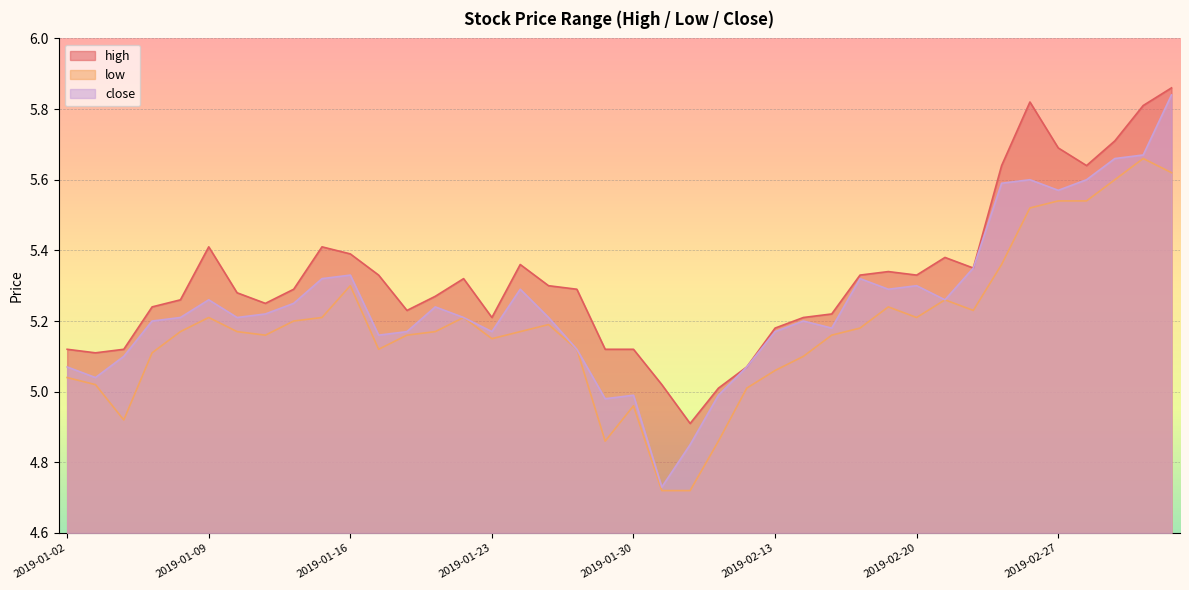

Reading left to right, transcribe all the data shown in this chart.

high: 2019-01-02=5.1	2019-01-03=5.1	2019-01-04=5.1	2019-01-07=5.2	2019-01-08=5.3	2019-01-09=5.4	2019-01-10=5.3	2019-01-11=5.2	2019-01-14=5.3	2019-01-15=5.4	2019-01-16=5.4	2019-01-17=5.3	2019-01-18=5.2	2019-01-21=5.3	2019-01-22=5.3	2019-01-23=5.2	2019-01-24=5.4	2019-01-25=5.3	2019-01-28=5.3	2019-01-29=5.1	2019-01-30=5.1	2019-01-31=5.0	2019-02-01=4.9	2019-02-11=5.0	2019-02-12=5.1	2019-02-13=5.2	2019-02-14=5.2	2019-02-15=5.2	2019-02-18=5.3	2019-02-19=5.3	2019-02-20=5.3	2019-02-21=5.4	2019-02-22=5.3	2019-02-25=5.6	2019-02-26=5.8	2019-02-27=5.7	2019-02-28=5.6	2019-03-01=5.7	2019-03-04=5.8	2019-03-05=5.9
low: 2019-01-02=5.0	2019-01-03=5.0	2019-01-04=4.9	2019-01-07=5.1	2019-01-08=5.2	2019-01-09=5.2	2019-01-10=5.2	2019-01-11=5.2	2019-01-14=5.2	2019-01-15=5.2	2019-01-16=5.3	2019-01-17=5.1	2019-01-18=5.2	2019-01-21=5.2	2019-01-22=5.2	2019-01-23=5.2	2019-01-24=5.2	2019-01-25=5.2	2019-01-28=5.1	2019-01-29=4.9	2019-01-30=5.0	2019-01-31=4.7	2019-02-01=4.7	2019-02-11=4.9	2019-02-12=5.0	2019-02-13=5.1	2019-02-14=5.1	2019-02-15=5.2	2019-02-18=5.2	2019-02-19=5.2	2019-02-20=5.2	2019-02-21=5.3	2019-02-22=5.2	2019-02-25=5.4	2019-02-26=5.5	2019-02-27=5.5	2019-02-28=5.5	2019-03-01=5.6	2019-03-04=5.7	2019-03-05=5.6
close: 2019-01-02=5.1	2019-01-03=5.0	2019-01-04=5.1	2019-01-07=5.2	2019-01-08=5.2	2019-01-09=5.3	2019-01-10=5.2	2019-01-11=5.2	2019-01-14=5.2	2019-01-15=5.3	2019-01-16=5.3	2019-01-17=5.2	2019-01-18=5.2	2019-01-21=5.2	2019-01-22=5.2	2019-01-23=5.2	2019-01-24=5.3	2019-01-25=5.2	2019-01-28=5.1	2019-01-29=5.0	2019-01-30=5.0	2019-01-31=4.7	2019-02-01=4.8	2019-02-11=5.0	2019-02-12=5.1	2019-02-13=5.2	2019-02-14=5.2	2019-02-15=5.2	2019-02-18=5.3	2019-02-19=5.3	2019-02-20=5.3	2019-02-21=5.3	2019-02-22=5.3	2019-02-25=5.6	2019-02-26=5.6	2019-02-27=5.6	2019-02-28=5.6	2019-03-01=5.7	2019-03-04=5.7	2019-03-05=5.8